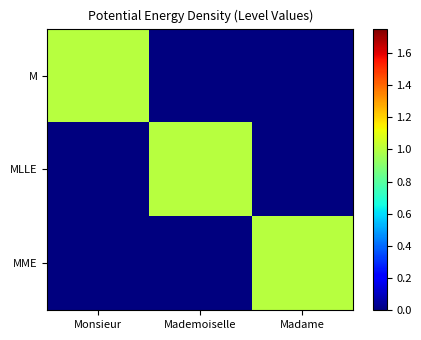

At which category is the sum across all series the highest?

Monsieur